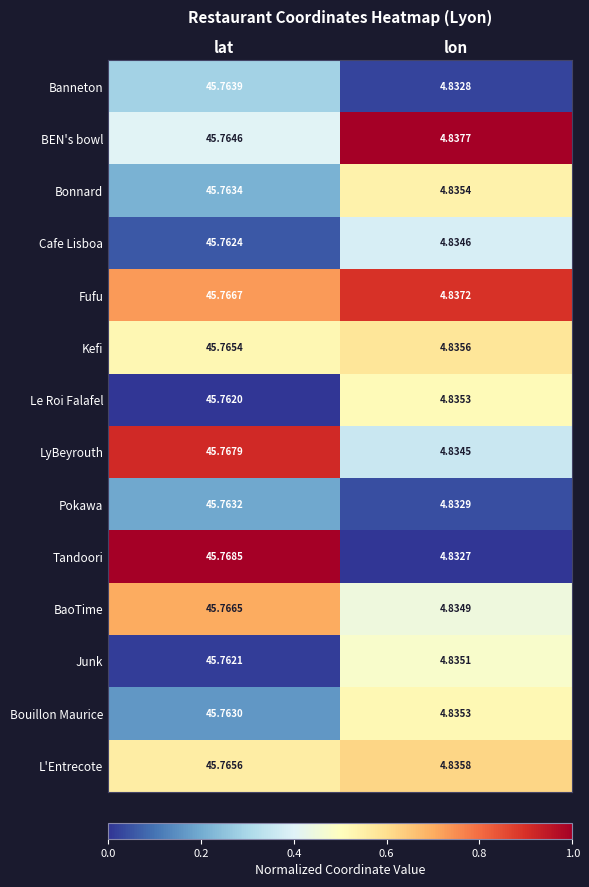

At which label is Tandoori closest to 25?

lon